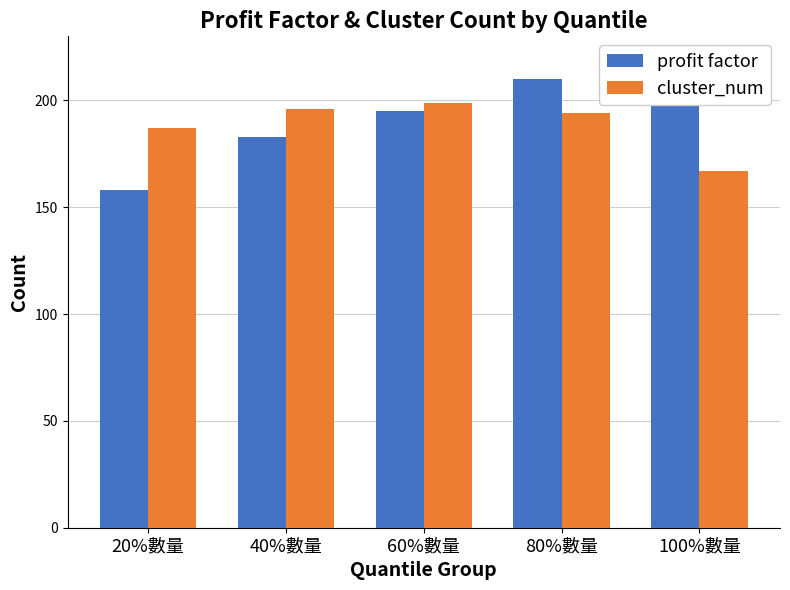

What is the lowest value of the cluster_num series?

167